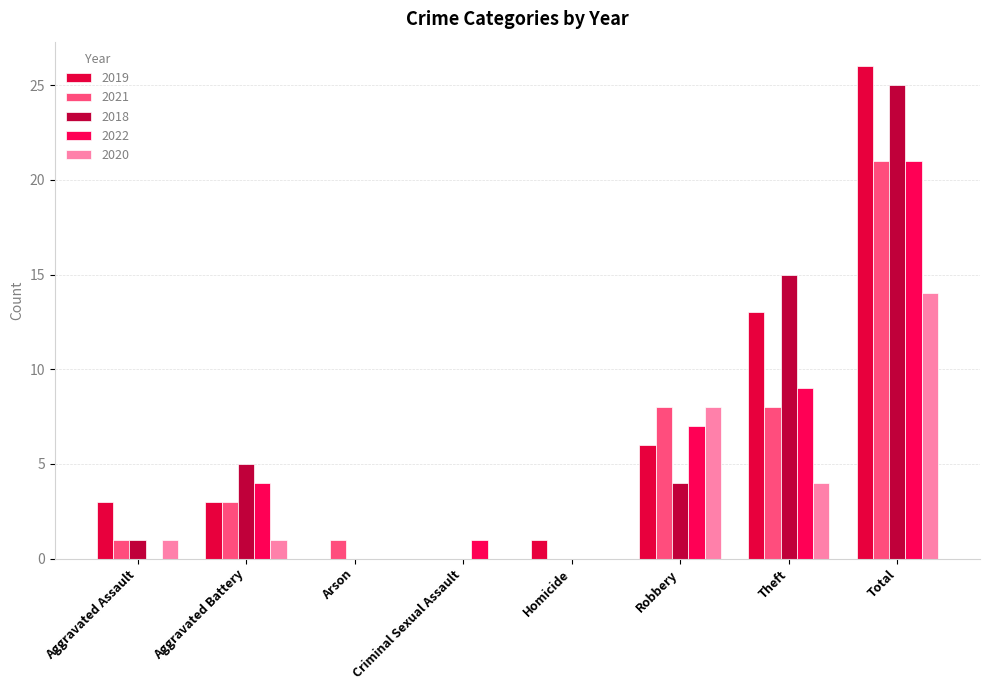

What is the label of the 6th bar from the left?

Robbery